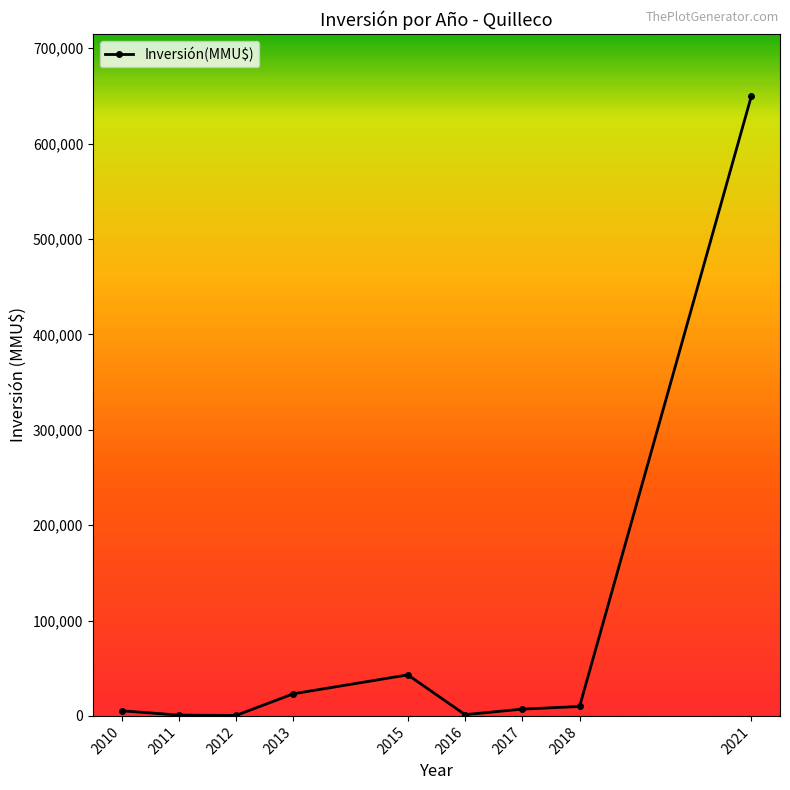

True or false: there are more than 0 points higher than both neighbors.

True